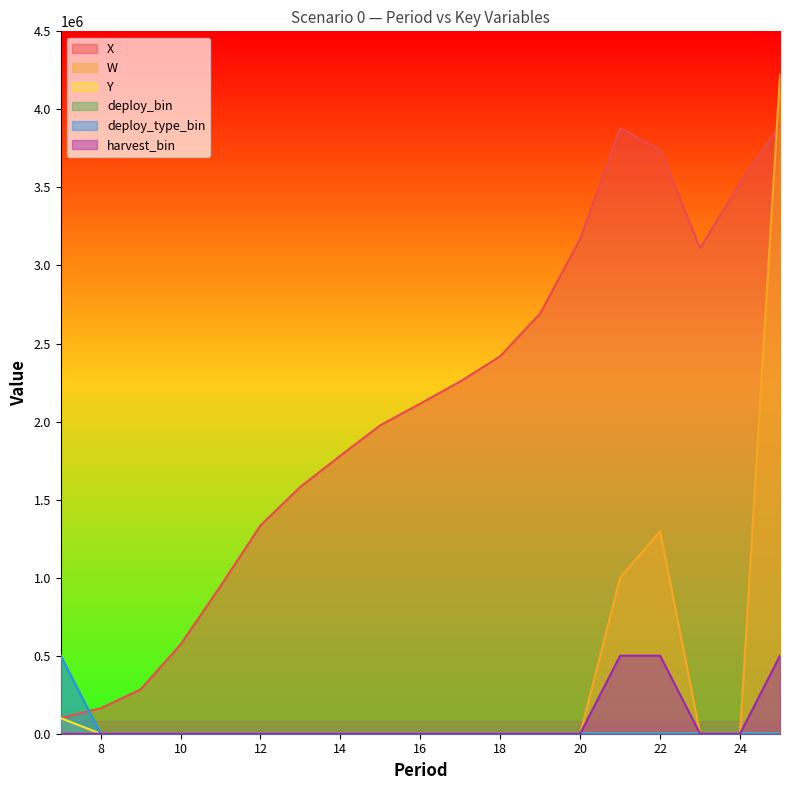

Reading left to right, extract all data points from this chart.

X: 100000.0	163134.4	283905.9	571064.1	945750.5	1334415.0	1582375.4	1781624.8	1976524.5	2115277.9	2257127.6	2418818.5	2692815.6	3170854.8	3880157.5	3742429.0	3110667.6	3529246.6	3900000.0
W: 0.0	0.0	0.0	0.0	0.0	0.0	0.0	0.0	0.0	0.0	0.0	0.0	0.0	0.0	1000000.0	1297091.7	0.0	0.0	4222561.4
Y: 100000.0	0.0	0.0	0.0	0.0	0.0	0.0	0.0	0.0	0.0	0.0	0.0	0.0	0.0	0.0	0.0	0.0	0.0	0.0
deploy_bin: 500000.0	0.0	0.0	0.0	0.0	0.0	0.0	0.0	0.0	0.0	0.0	0.0	0.0	0.0	0.0	0.0	0.0	0.0	0.0
deploy_type_bin: 500000.0	0.0	0.0	0.0	0.0	0.0	0.0	0.0	0.0	0.0	0.0	0.0	0.0	0.0	0.0	0.0	0.0	0.0	0.0
harvest_bin: 0.0	0.0	0.0	0.0	0.0	0.0	0.0	0.0	0.0	0.0	0.0	0.0	0.0	0.0	500000.0	500000.0	0.0	0.0	500000.0